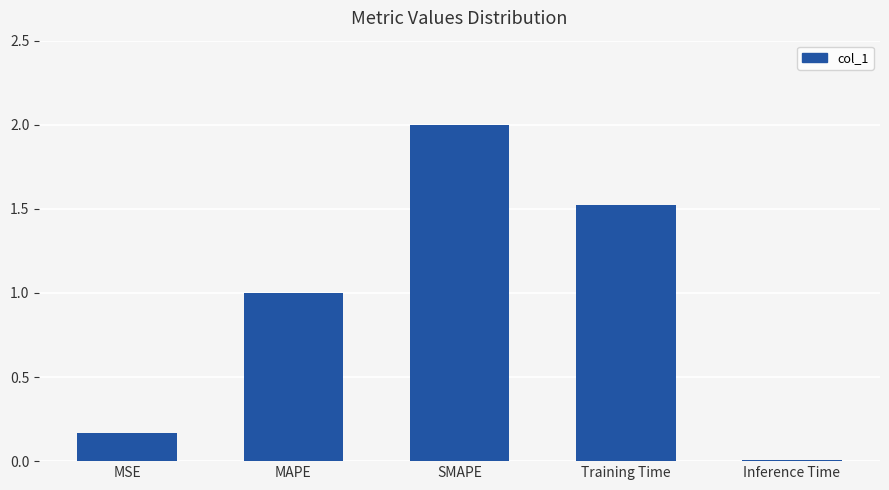

The value at MAPE is 1.0. True or false?

True